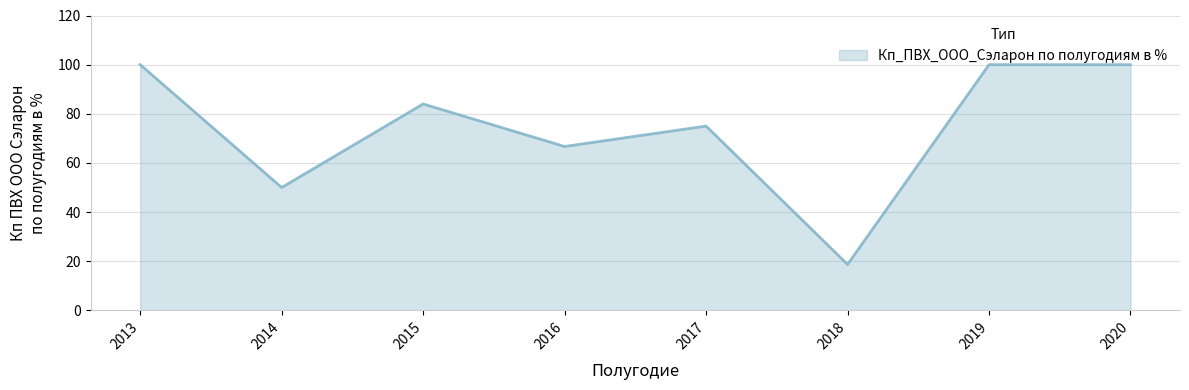

The chart shows a value of 100.0 at 2013. True or false?

True